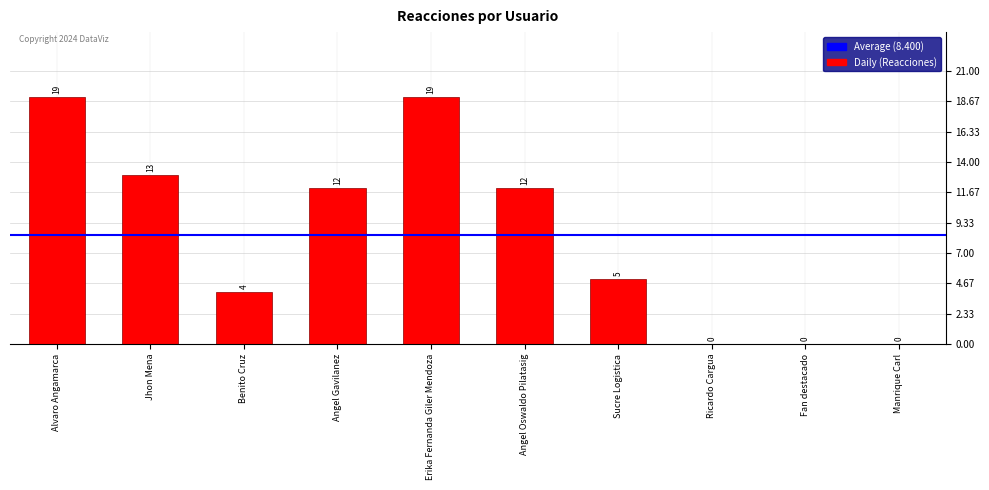

How many distinct data groups are displayed?

1